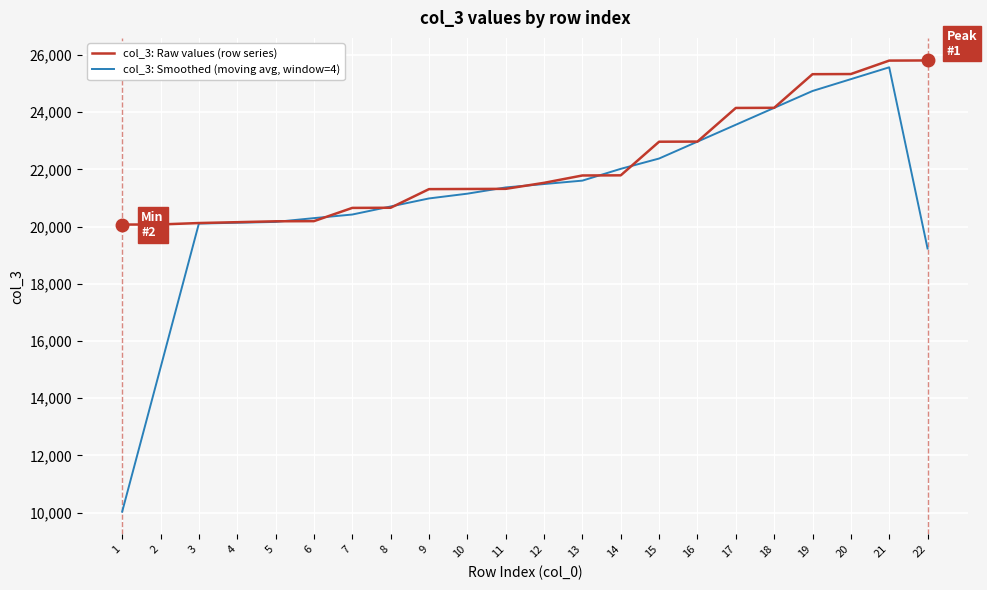

The value of col_3: Raw values (row series) at 10 is 21314.0. True or false?

True